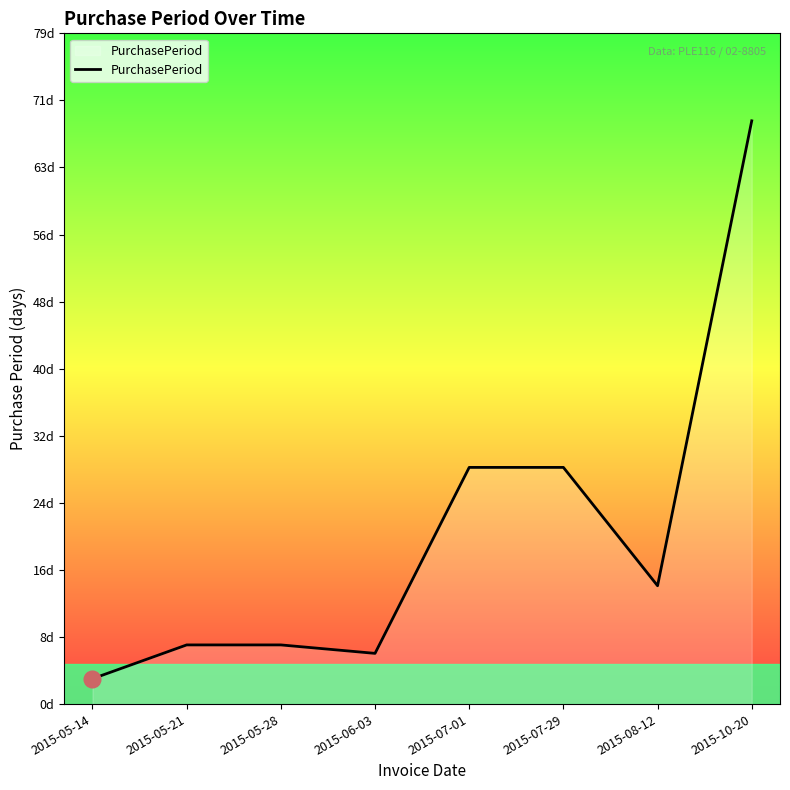

Which has a higher value, 2015-07-01 or 2015-10-20?

2015-10-20